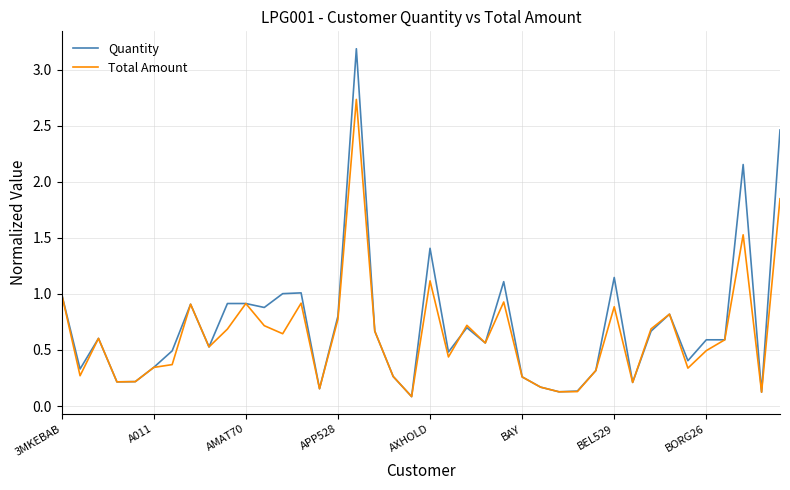

What is the highest value of the Total Amount series?

2.7